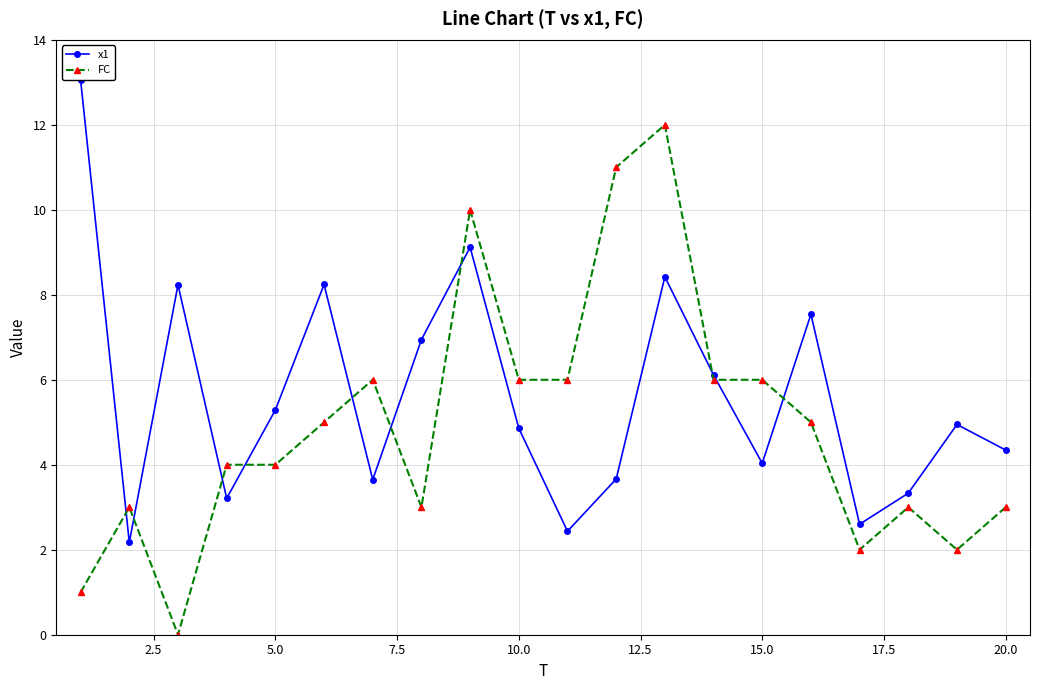

What is the value of the x1 point at the 13th from the left?

8.4